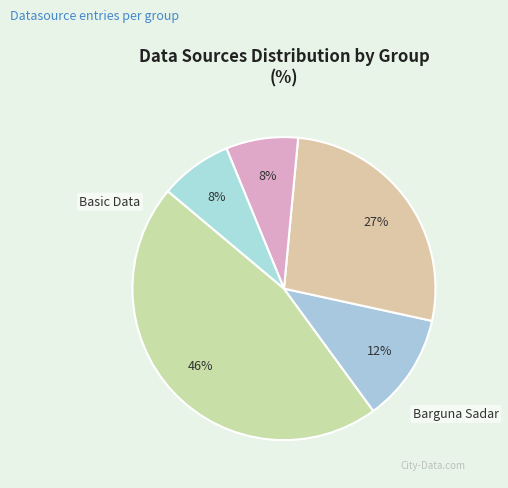

How many segments does this pie chart have?

5